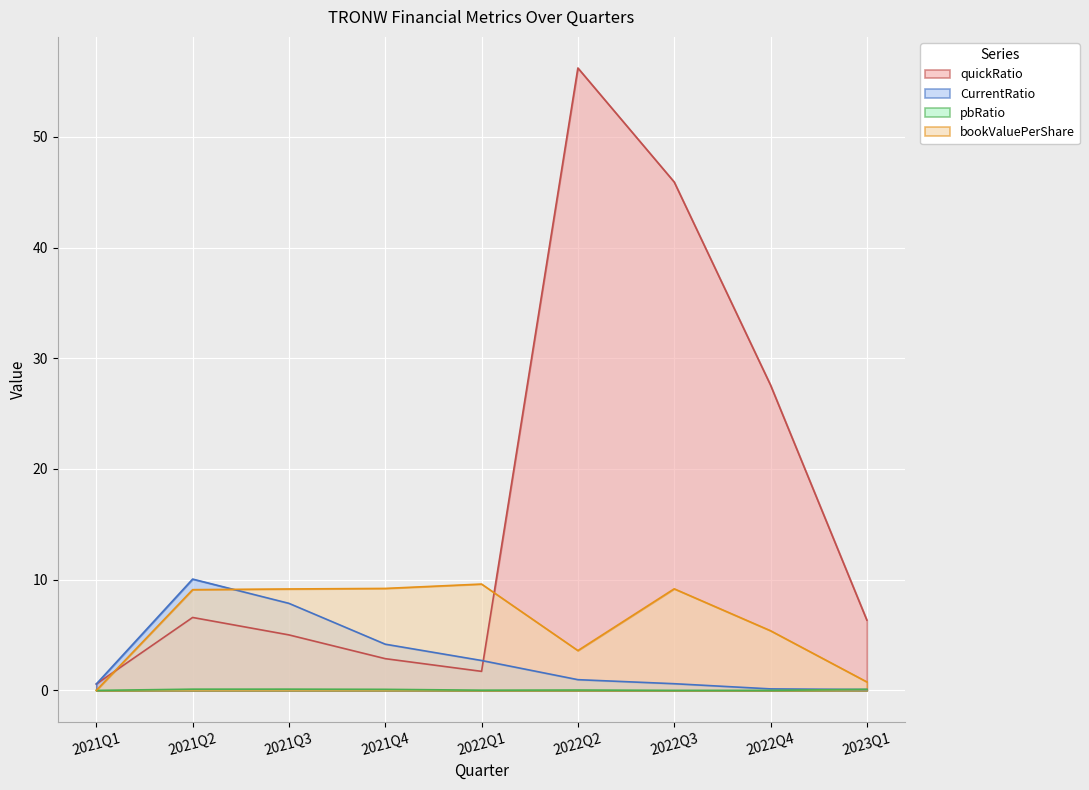

Reading left to right, extract all data points from this chart.

quickRatio: 0.6	6.6	5.0	2.9	1.7	56.2	45.9	27.6	6.3
CurrentRatio: 0.6	10.1	7.9	4.2	2.7	1.0	0.6	0.1	0.1
pbRatio: 0.0	0.1	0.1	0.1	0.0	0.0	0.0	0.0	0.1
bookValuePerShare: 0.0	9.1	9.2	9.2	9.6	3.6	9.2	5.4	0.8